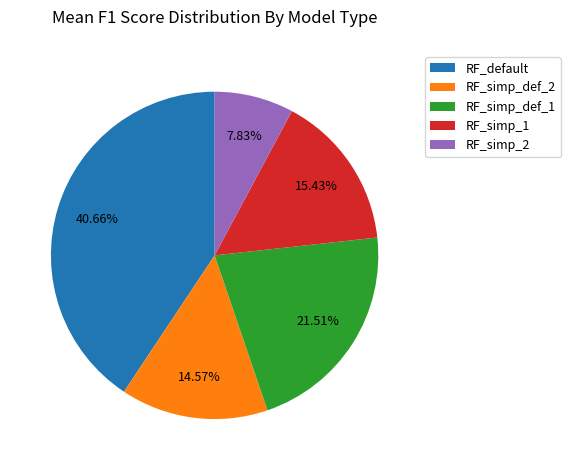

How many segments does this pie chart have?

5